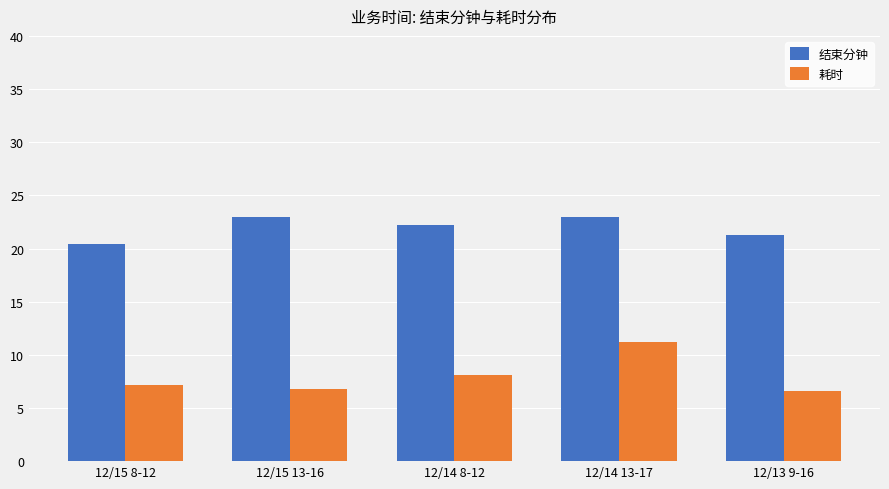

Which series has the largest range (max minus min)?

耗时